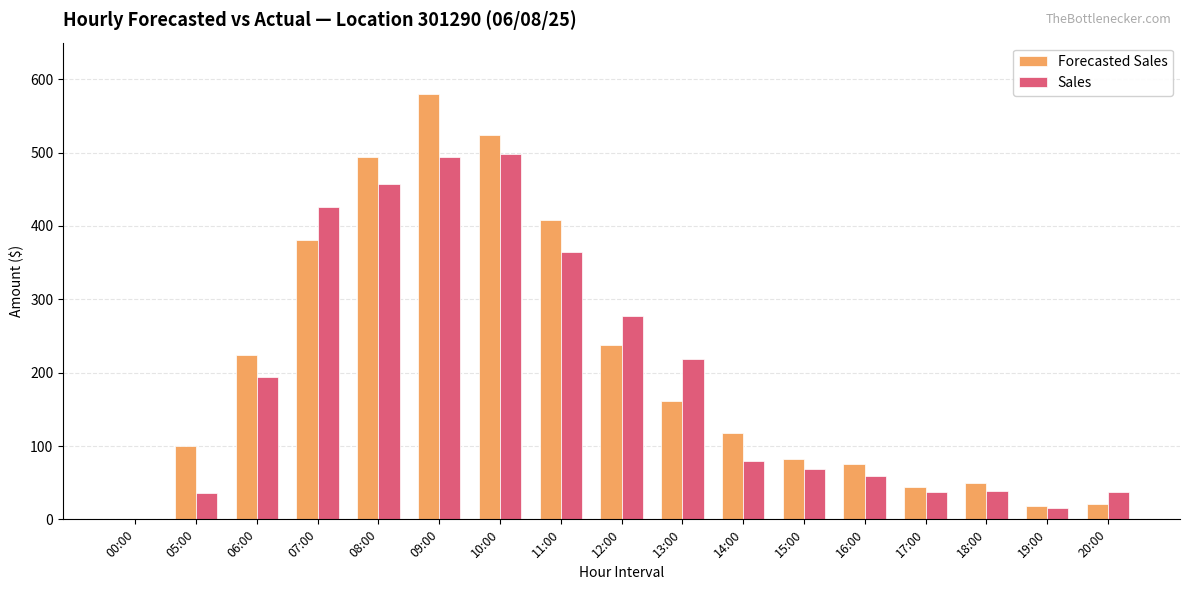

What is the total value across all series at 17:00?

82.2